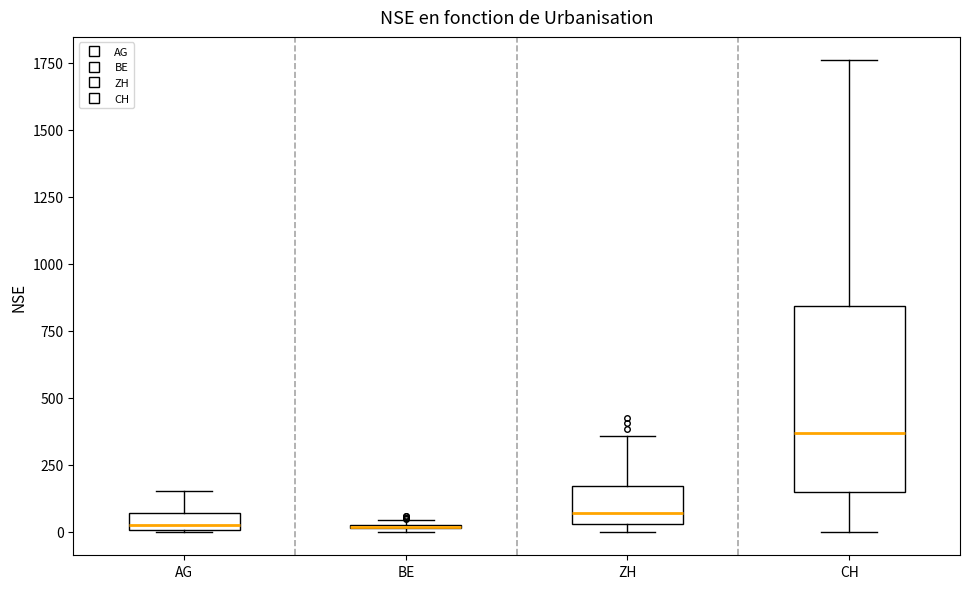

Where does the upper whisker of the box for AG end on the y-axis? The values are not printed on the chart, so give them approximately, as read against the axis.

150